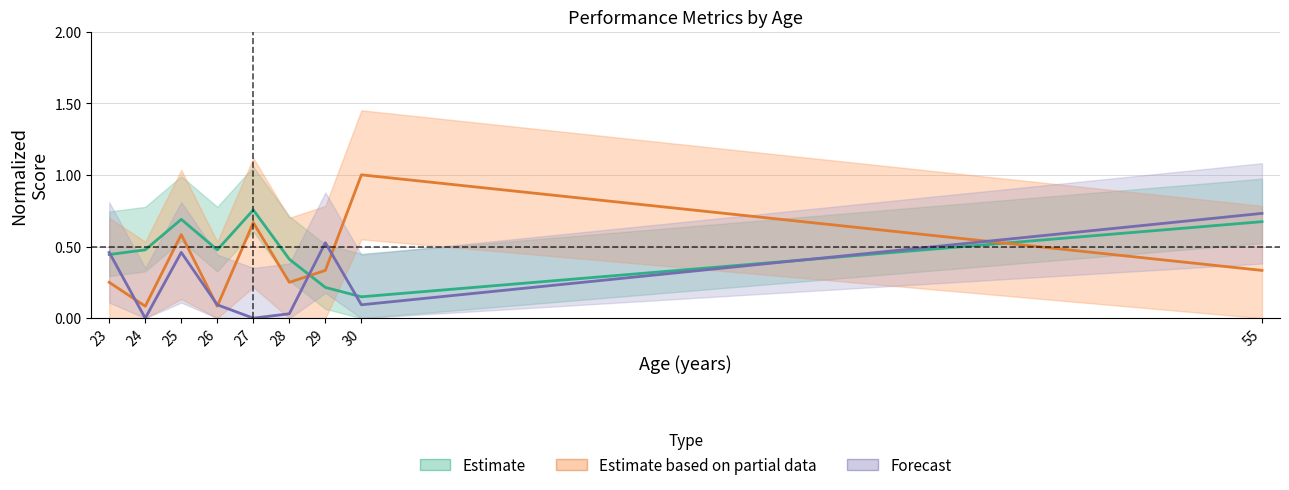

Which series has the largest total across all categories?

Estimate